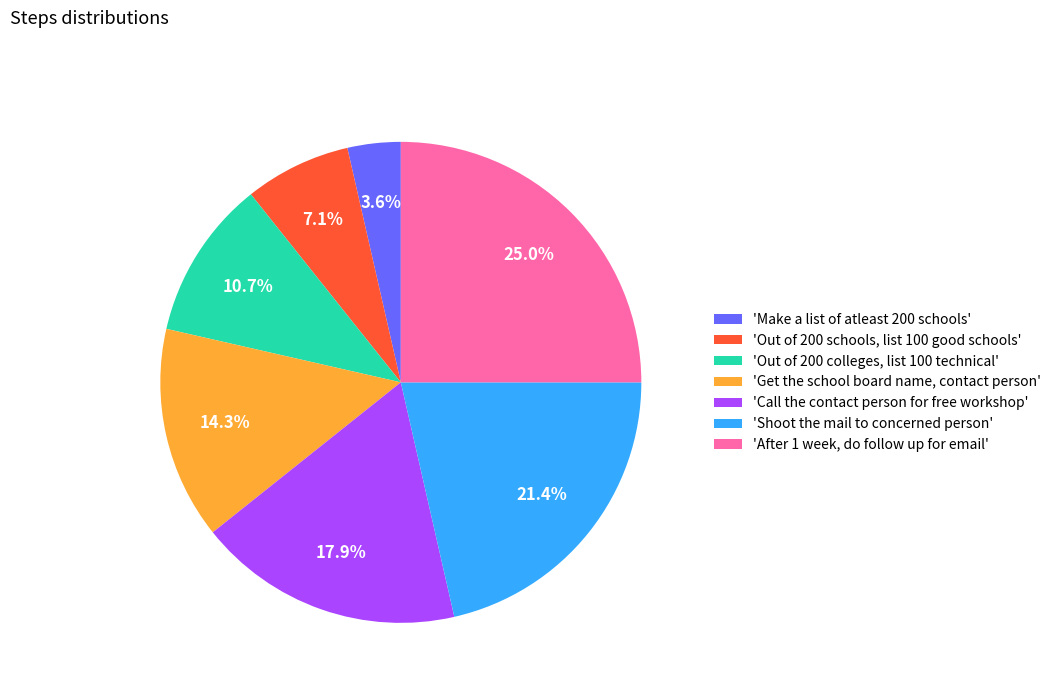

Count the number of slices in the pie.

7